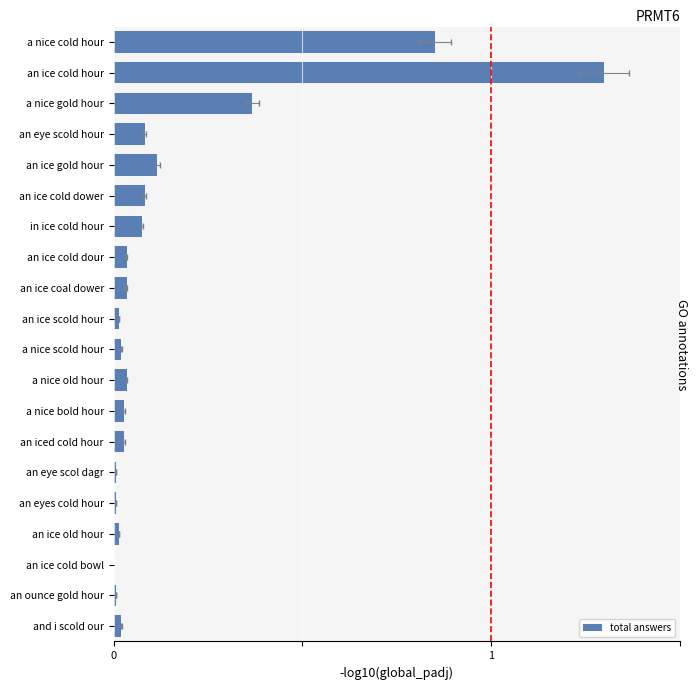

Is it true that the value at a nice scold hour is 0.0?

False